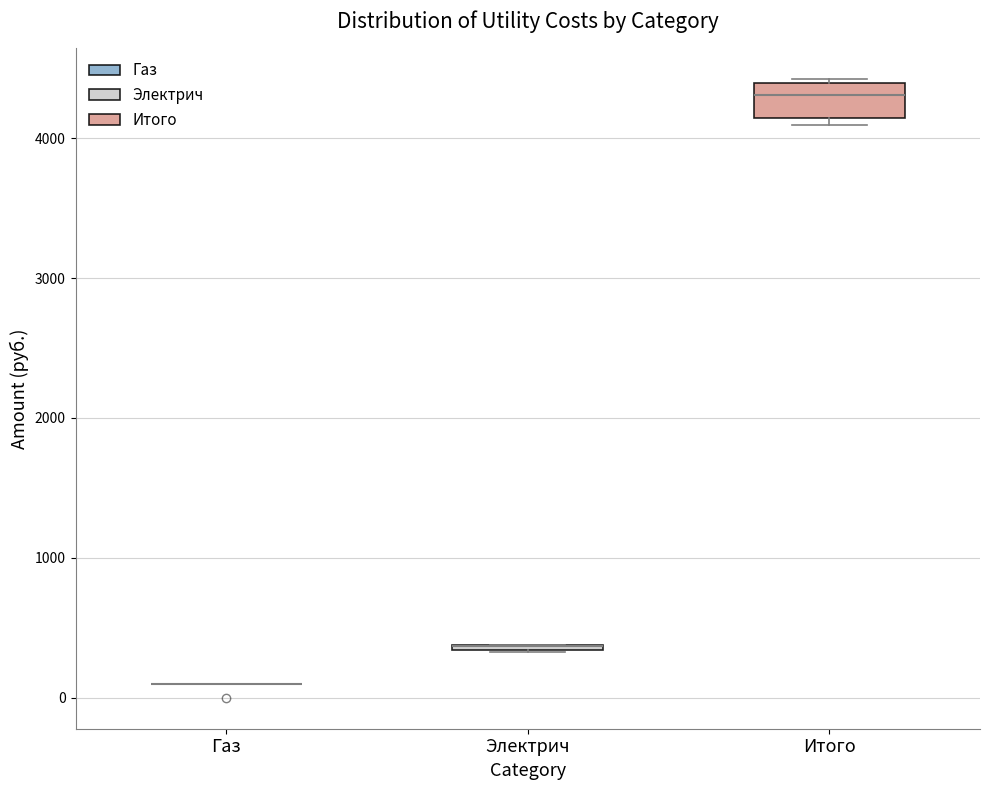

Comparing the boxes themselves (not the whiskers), which one is the tallest?

Итого